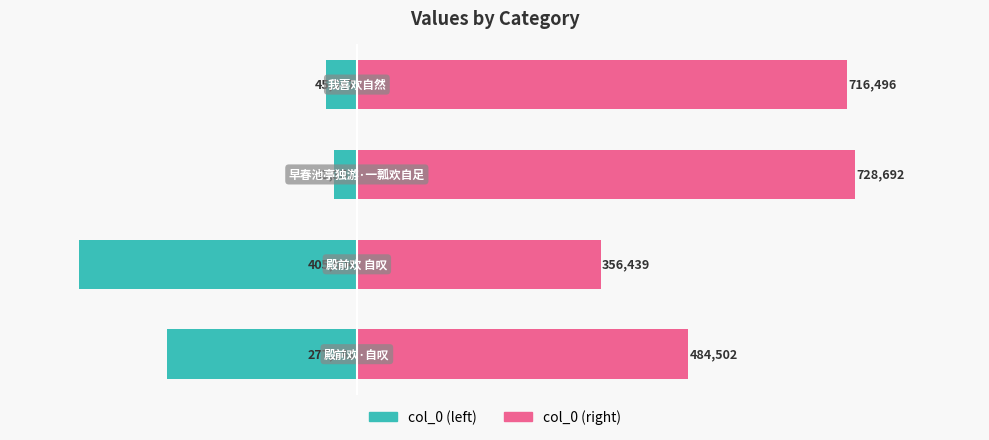

Reading left to right, extract all data points from this chart.

col_0 (left): -277541	-405604	-33351	-45547
col_0 (right): 484502	356439	728692	716496